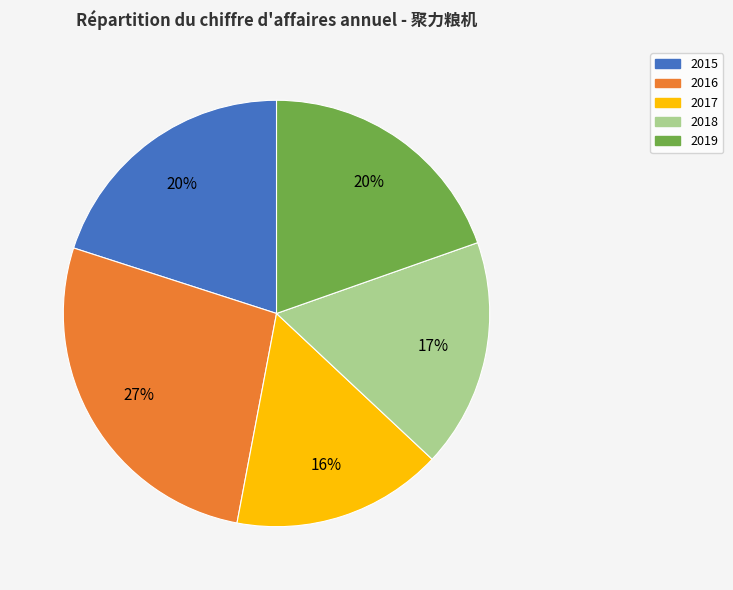

Does any single category account for the majority?

No